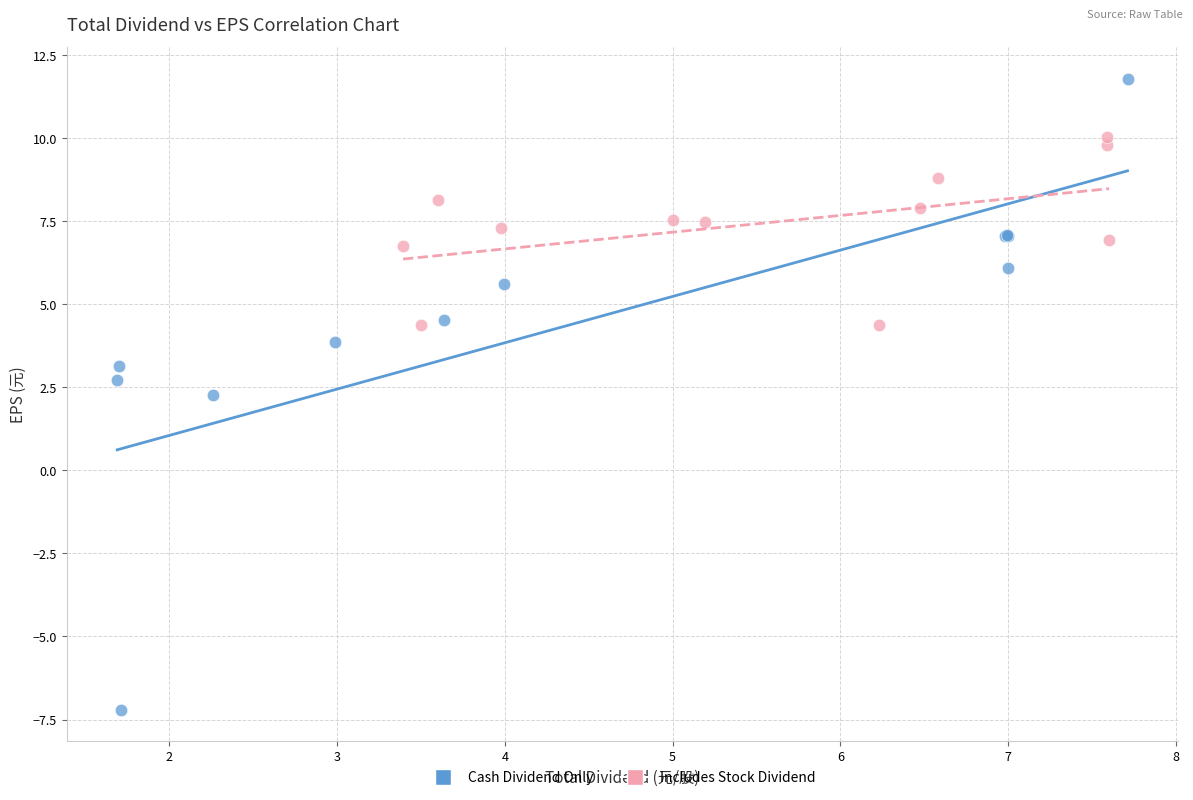

Which series has the widest spread of Y values?

Cash Dividend Only